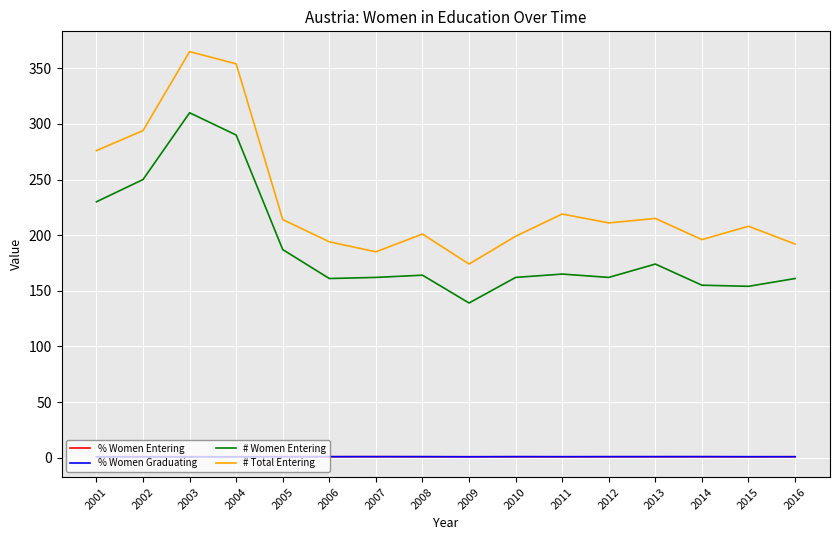

What is the total value across all series at 2010?

362.7